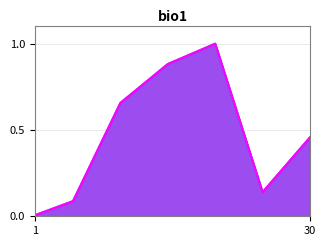

Reading right to left, what are all the values shown in this chart?

LevePriceHQ: 30=0.5	25=0.1	20=1.0	15=0.9	10=0.7	5=0.1	1=0.0
currentAveragePriceHQ: 30=0.5	25=0.1	20=1.0	15=0.9	10=0.7	5=0.1	1=0.0